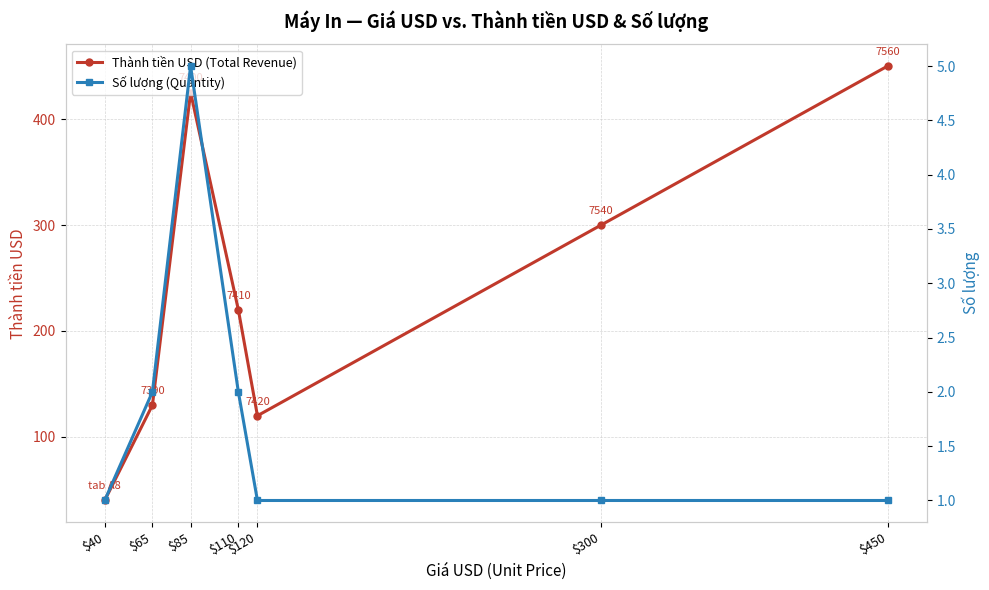

What is the spread (max minus min) of values at $40?

39